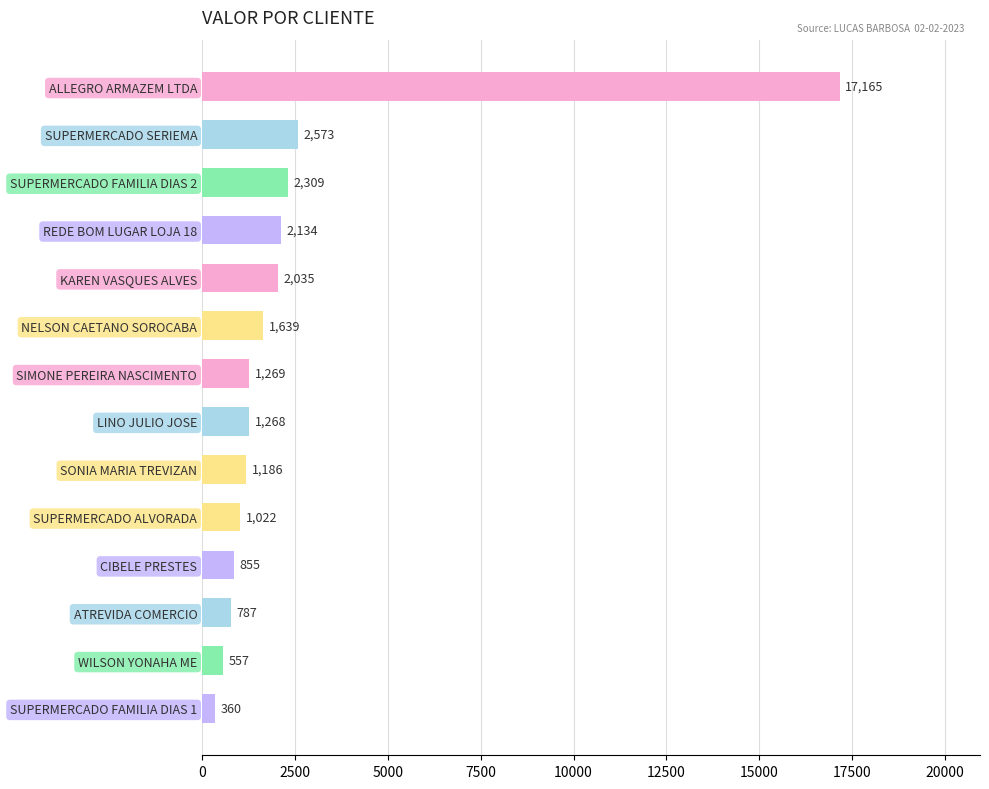

The value at ATREVIDA COMERCIO is 786.6. True or false?

True